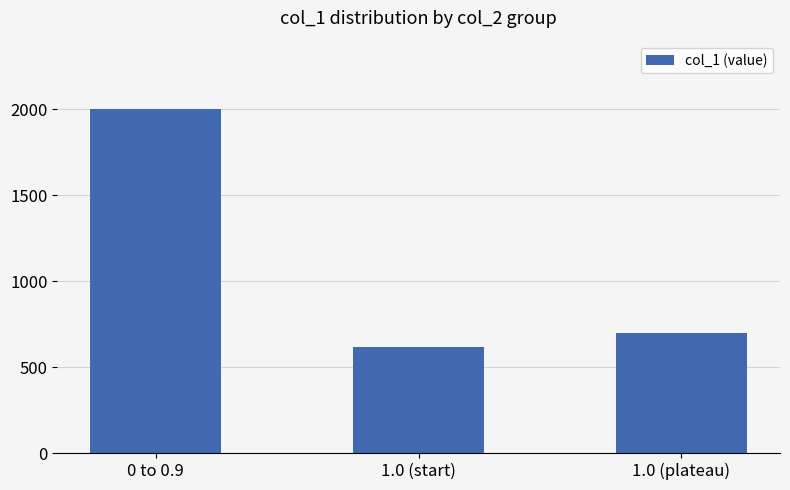

True or false: the data shows 232.0 at 1.0 (plateau).

False